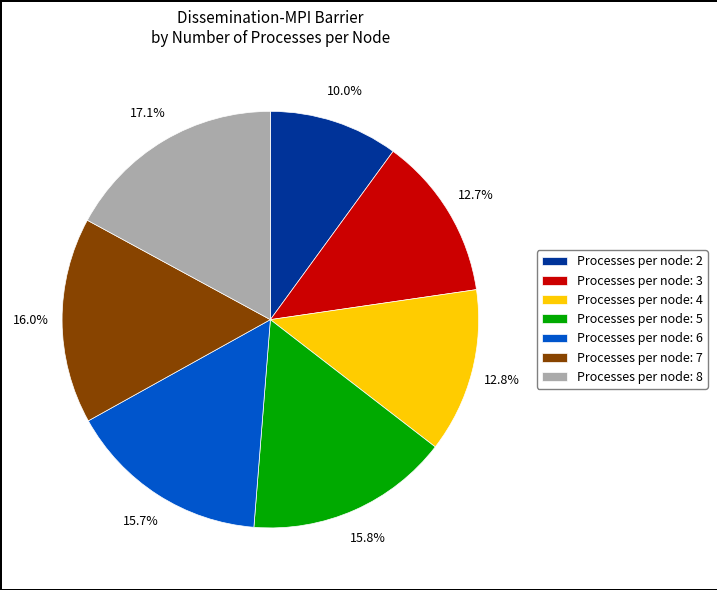

What percentage do Processes per node: 3 and Processes per node: 7 together represent?

28.7%